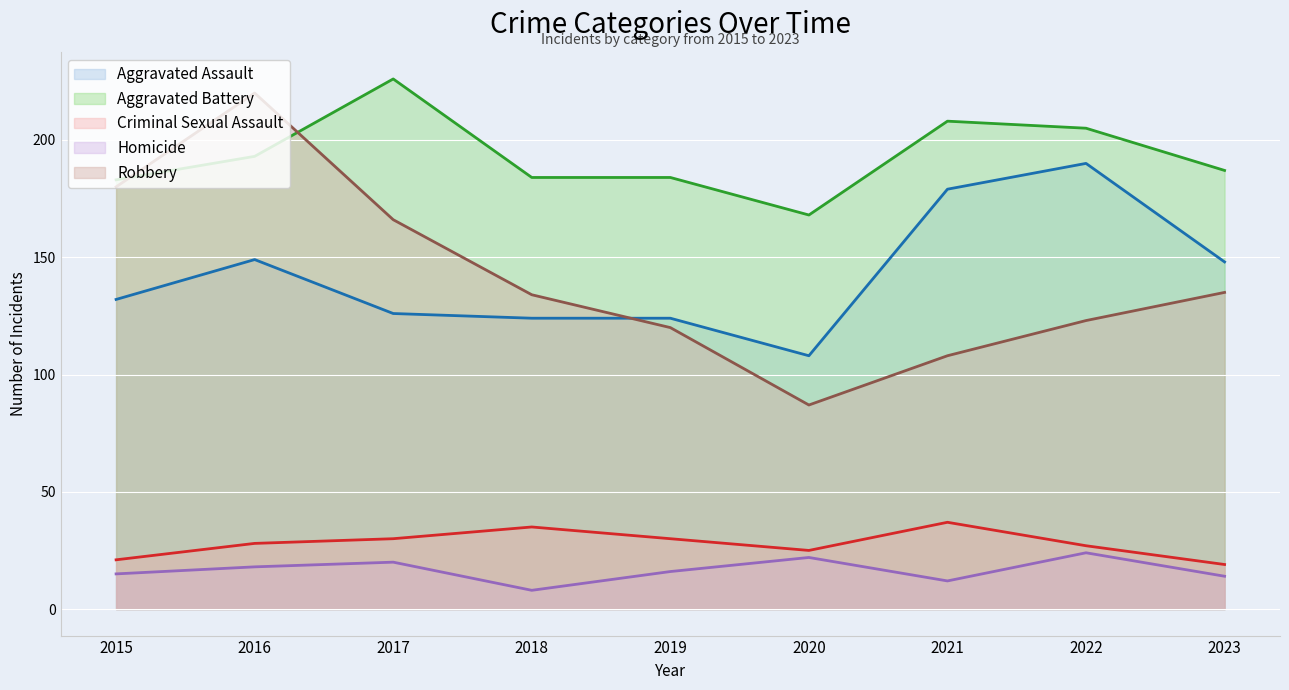

True or false: Homicide and Criminal Sexual Assault intersect in this chart.

False